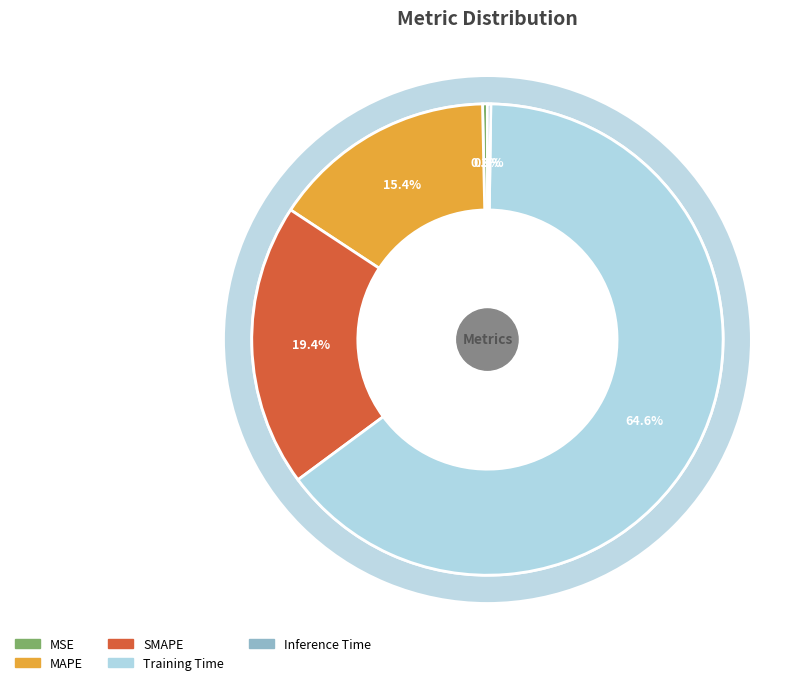

To the nearest percent, what is the difference between the MSE and Training Time slice percentages?

64%